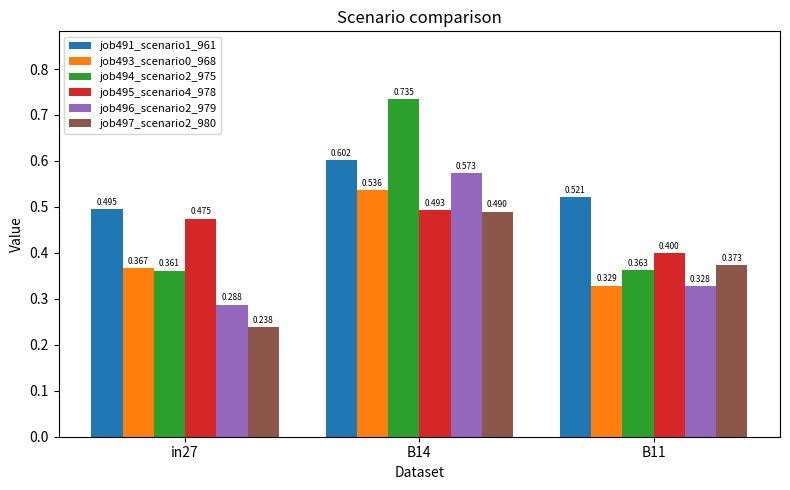

At which label is job496_scenario2_979 closest to 0?

in27